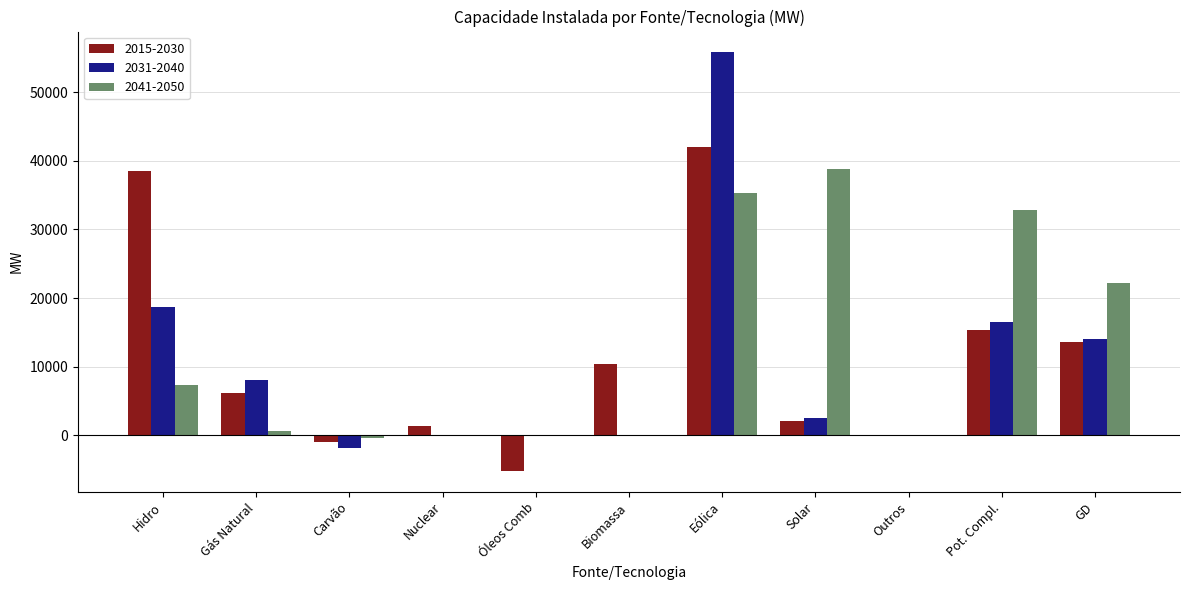

Where is 2031-2040 nearest to the value 26938?

Hidro